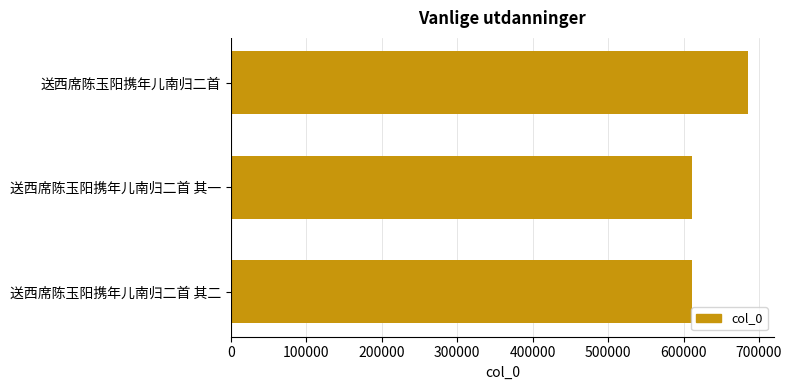

How many data points are less than 611436?

1